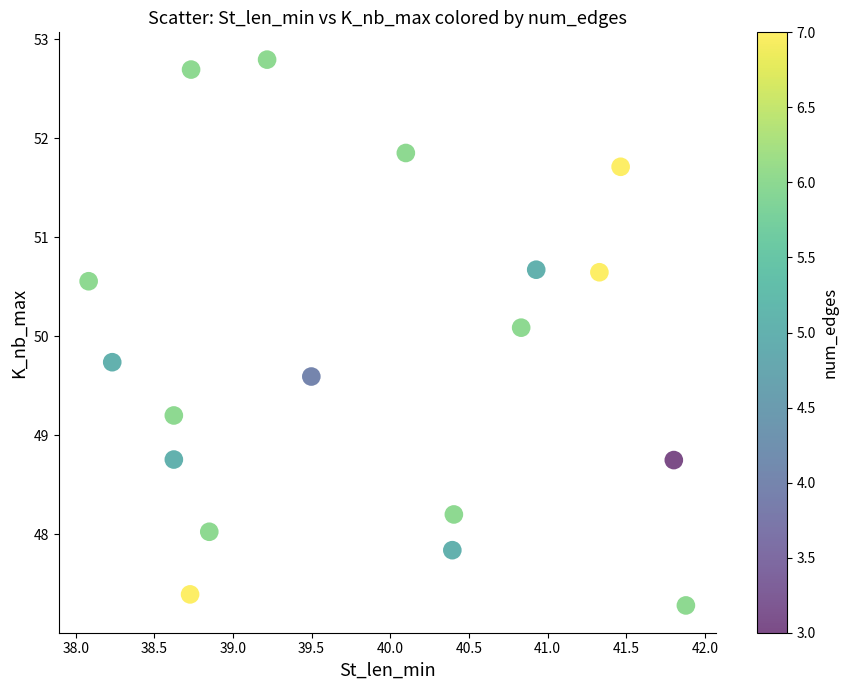

What Y value in the scatter plot is closest to 50?

50.1